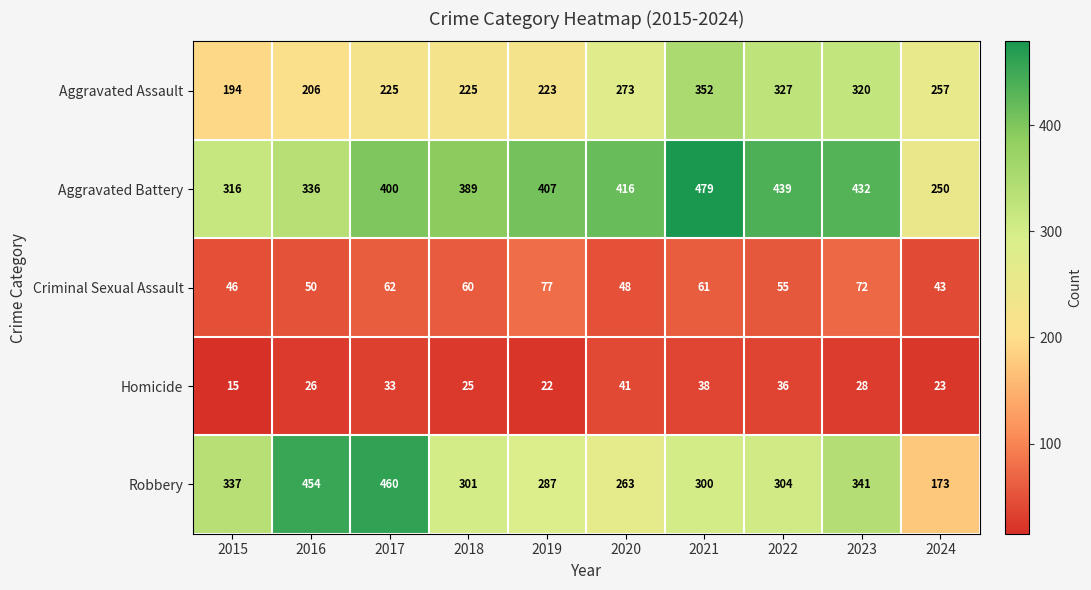

Rank the series by their maximum value, from highest to lowest.

Aggravated Battery, Robbery, Aggravated Assault, Criminal Sexual Assault, Homicide